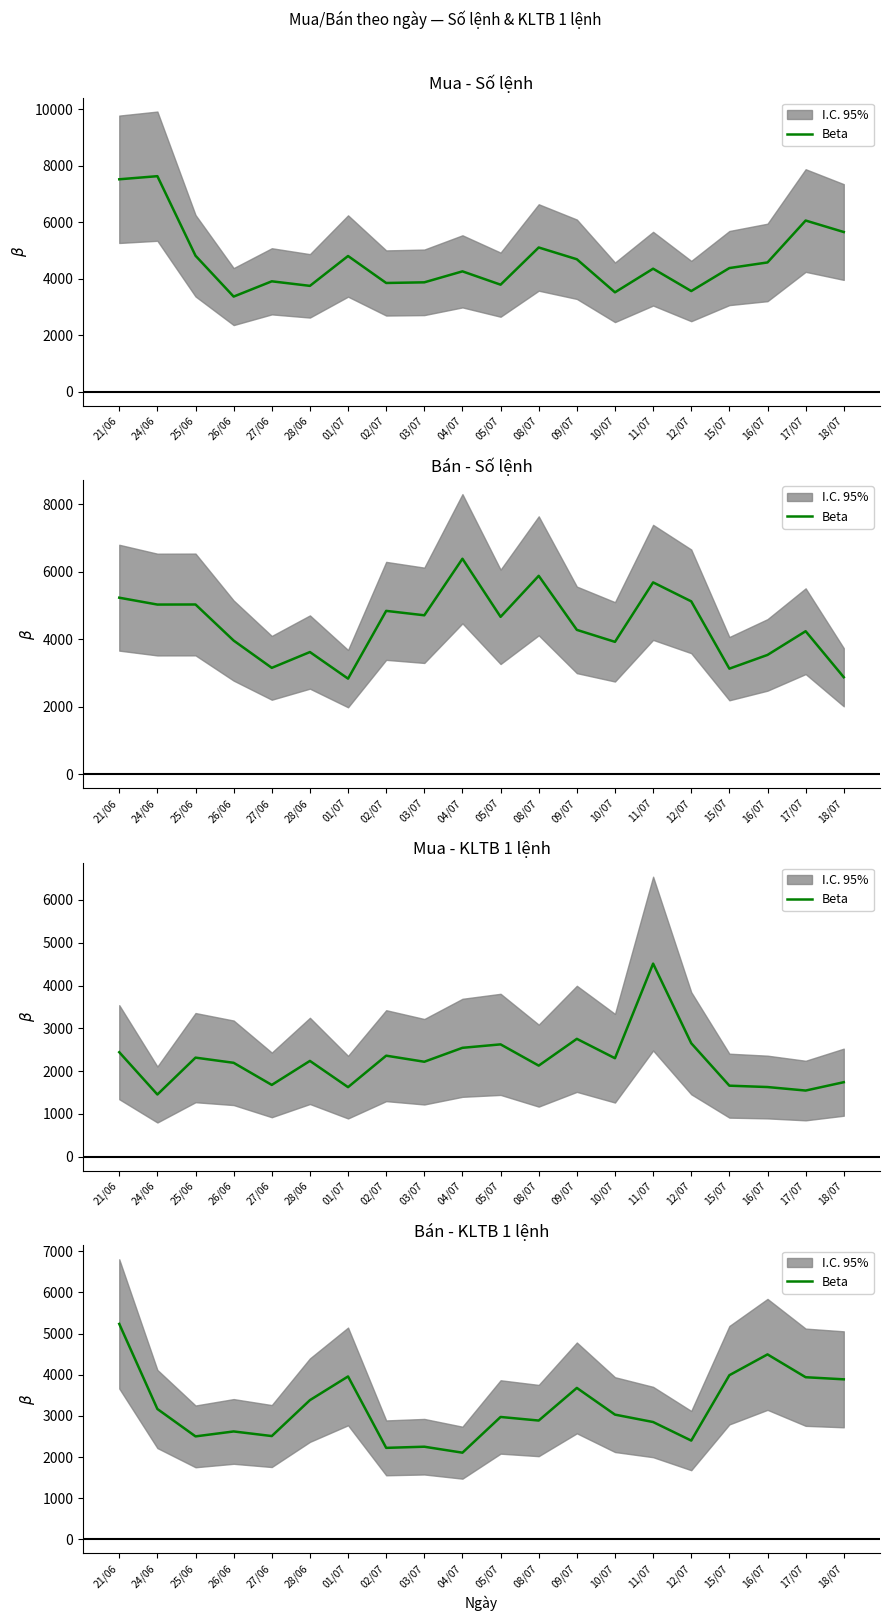

What is the difference between the maximum and minimum values?

3130